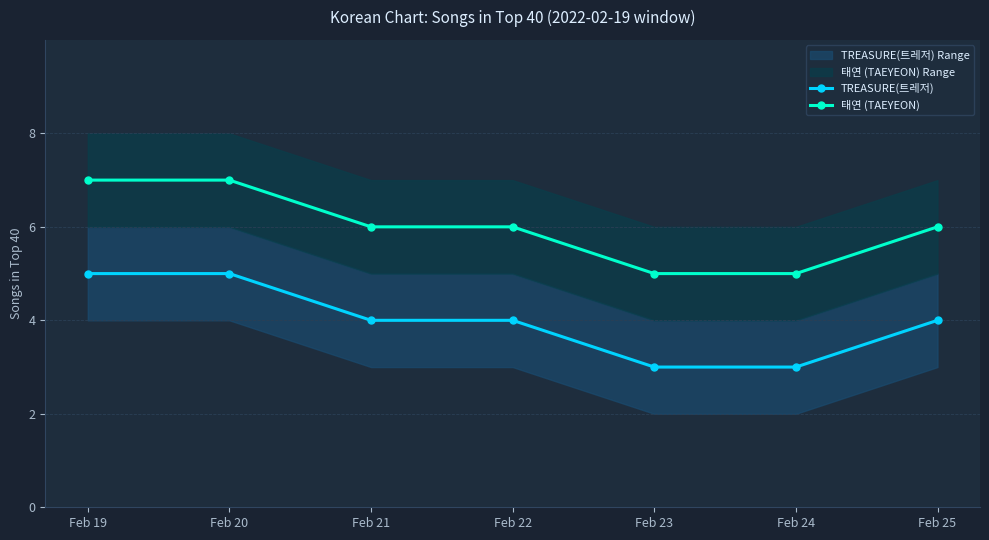

How many values in the TREASURE(트레저) series exceed 4?

2